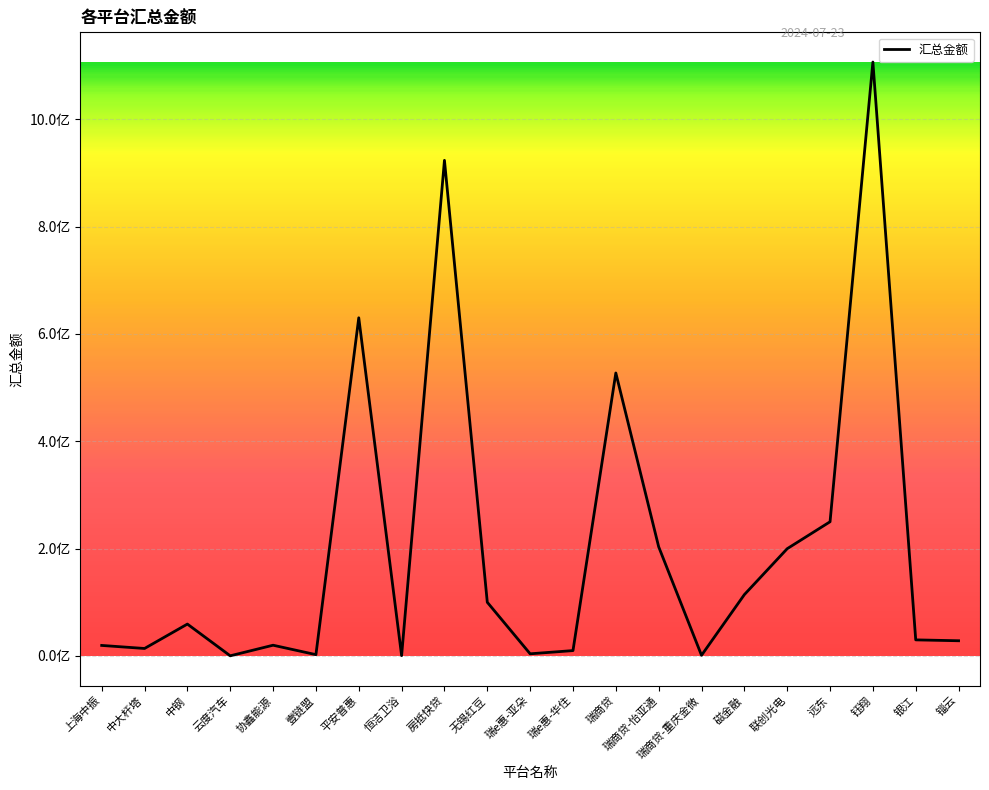

Which category has the highest value across all series?

钰翔